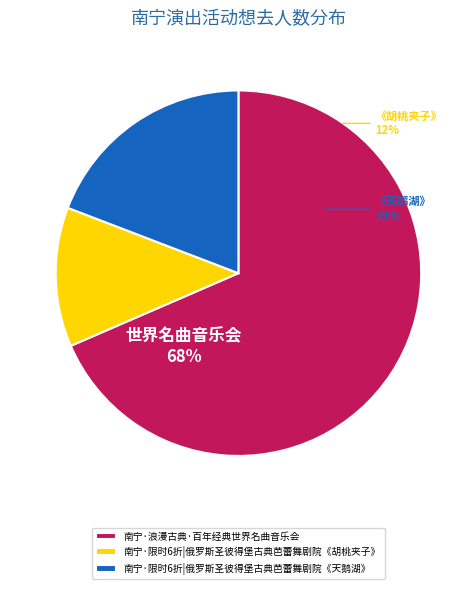

What portion of the pie excludes 南宁·浪漫古典·百年经典世界名曲音乐会?

31.5%